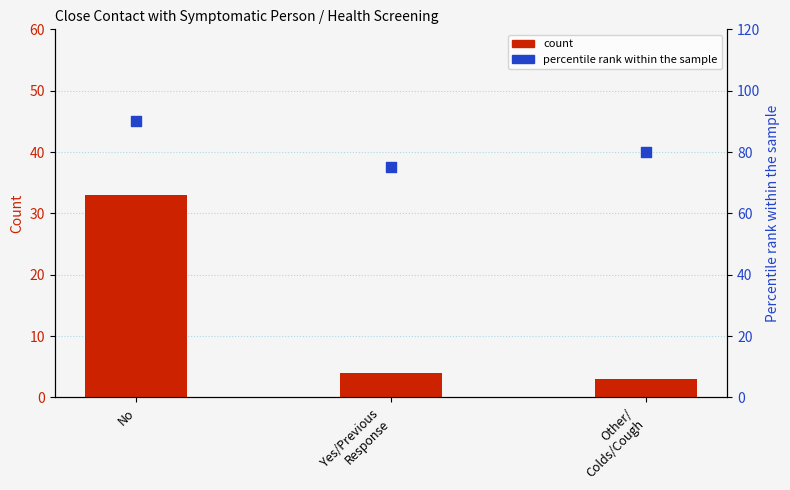

Which series has the widest spread of Y values?

count